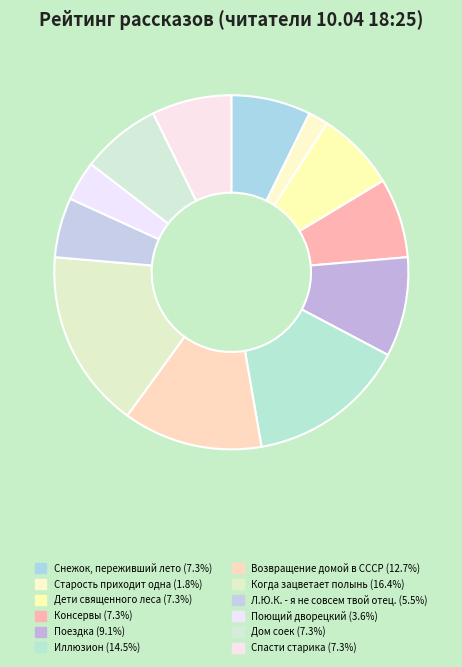

How many segments does this pie chart have?

12